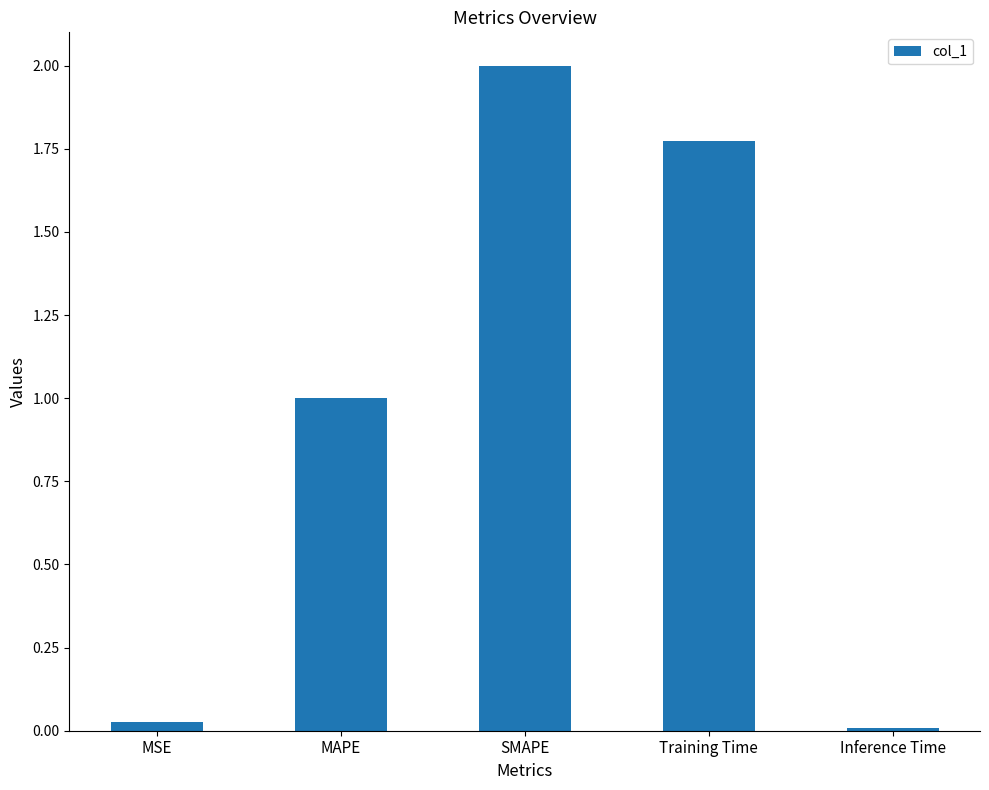

Between Inference Time and MAPE, which is larger?

MAPE